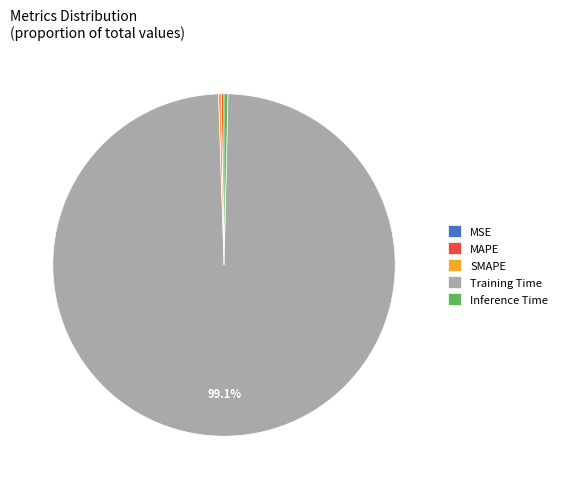

Which slice is the largest?

Training Time